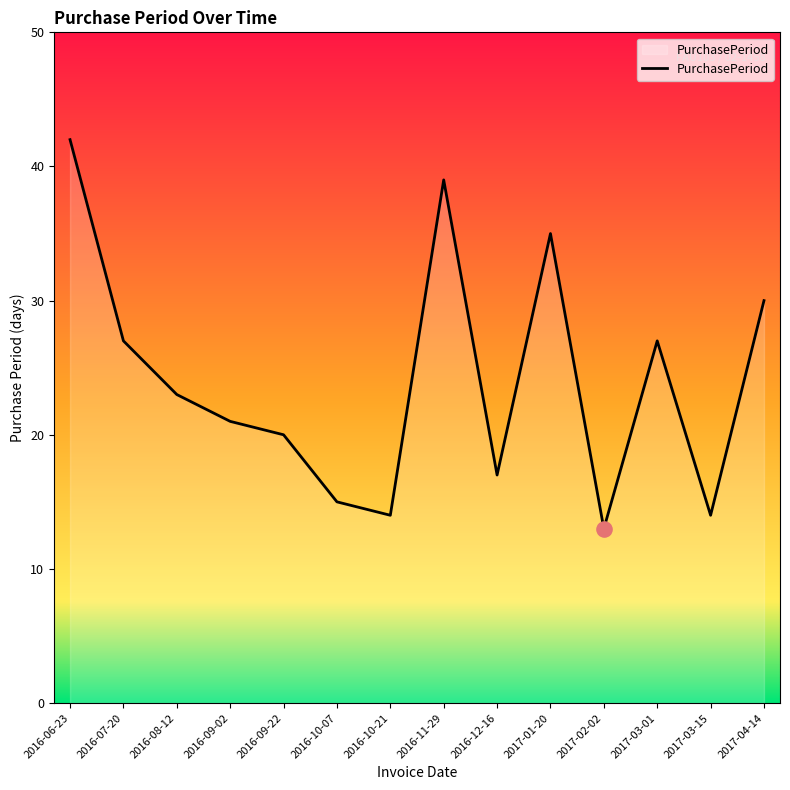

What is the change in value from 2016-09-02 to 2017-03-01?

+6